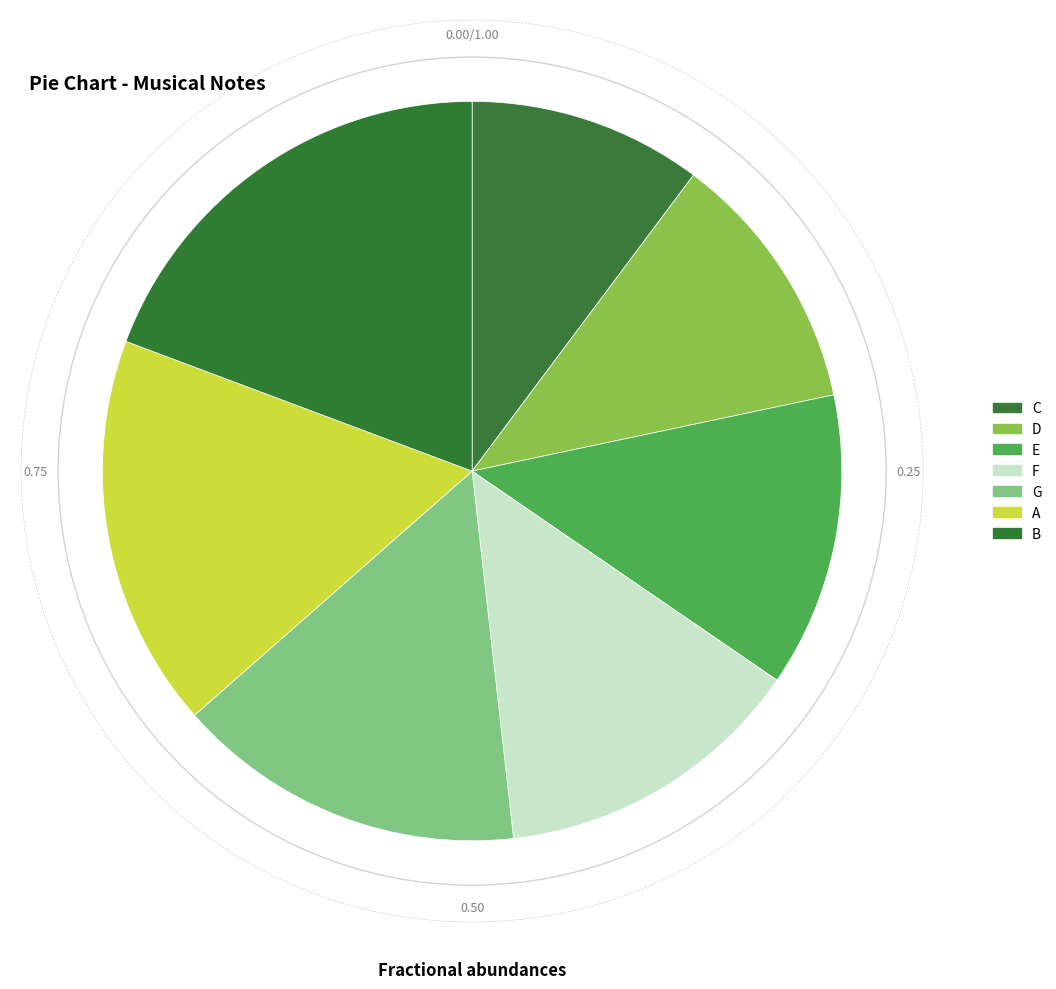

To the nearest percent, what is the average slice percentage?

14%